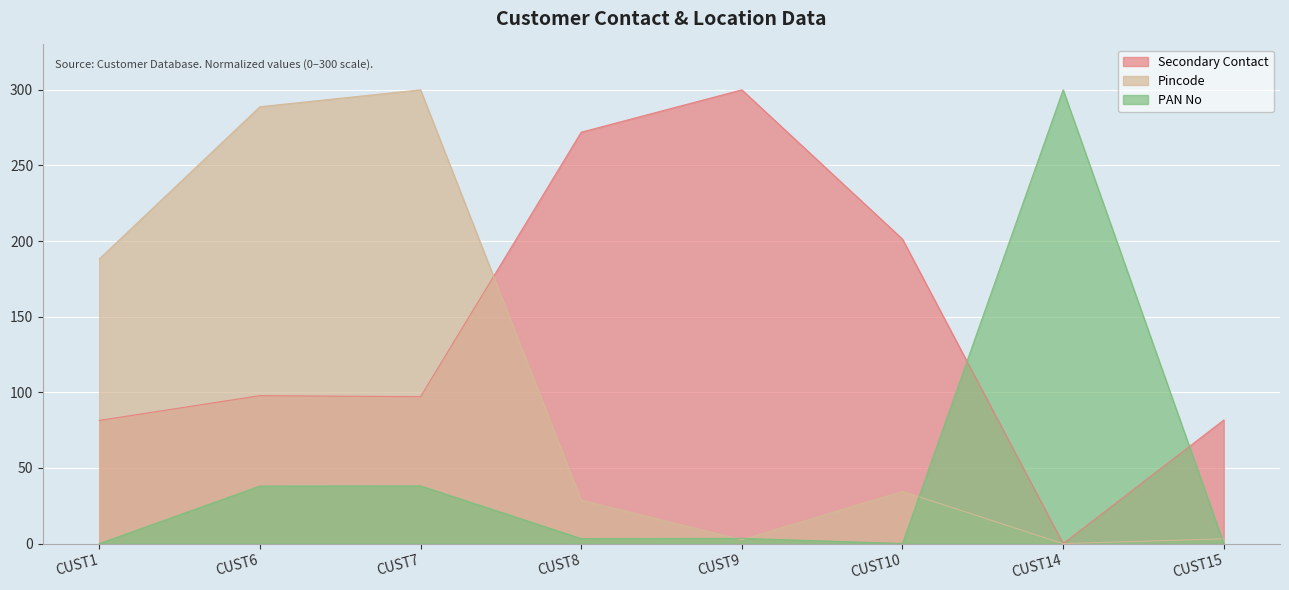

At how many categories does at least one series exceed 221?

5